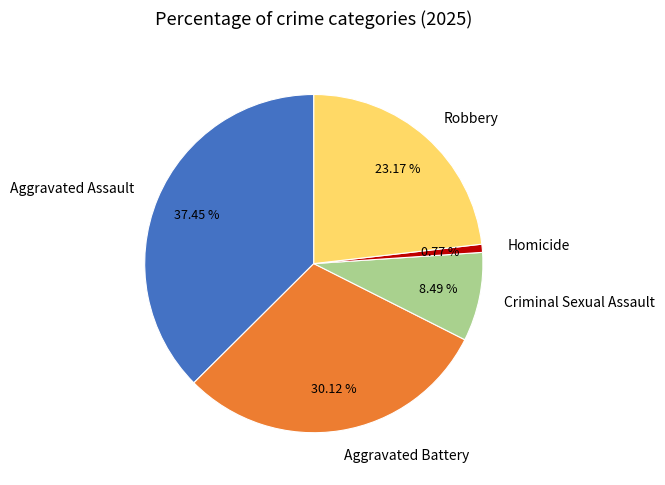

Rank the categories by value from lowest to highest.

Homicide, Criminal Sexual Assault, Robbery, Aggravated Battery, Aggravated Assault